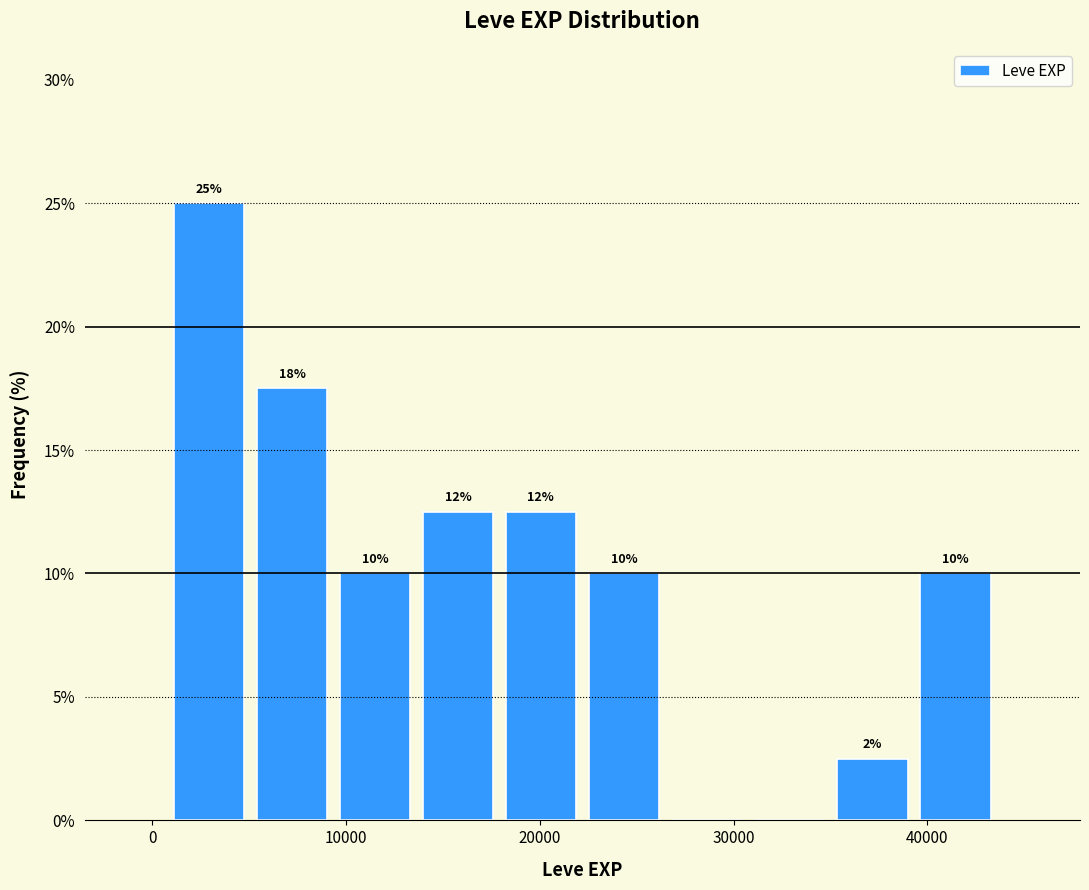

Over which range of the x-axis is the bar tallest?

1000 to 5000